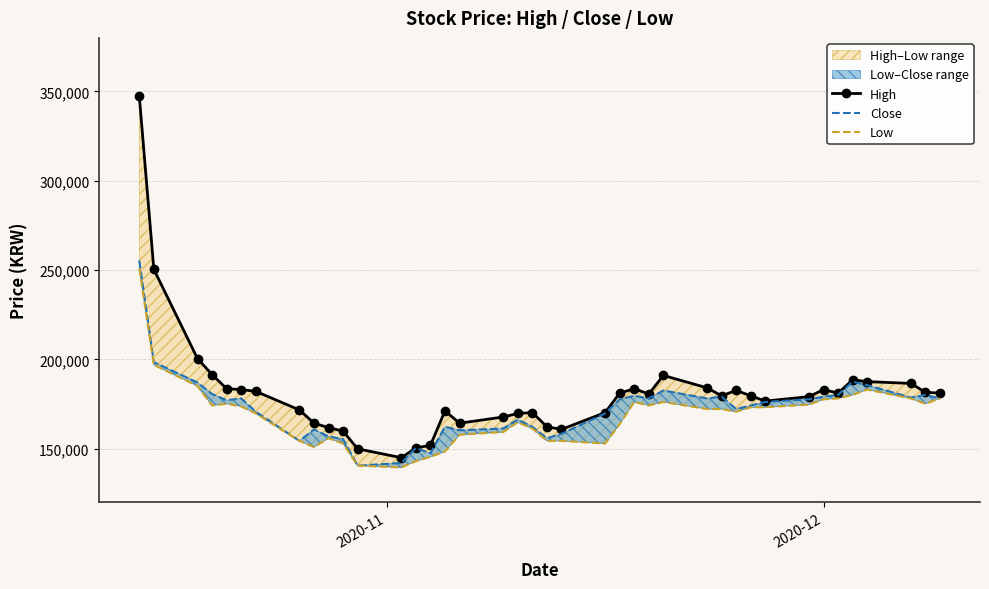

What is the value of the High point at the 7th from the left?

182160